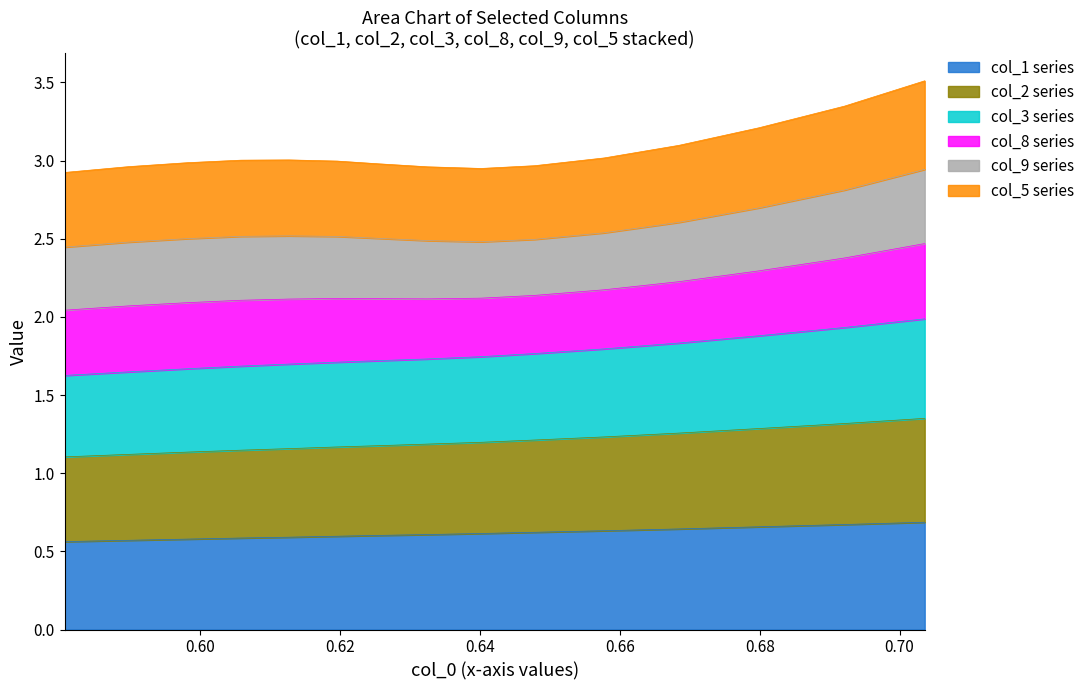

What are all the series names shown in the legend?

col_1 series, col_2 series, col_3 series, col_8 series, col_9 series, col_5 series